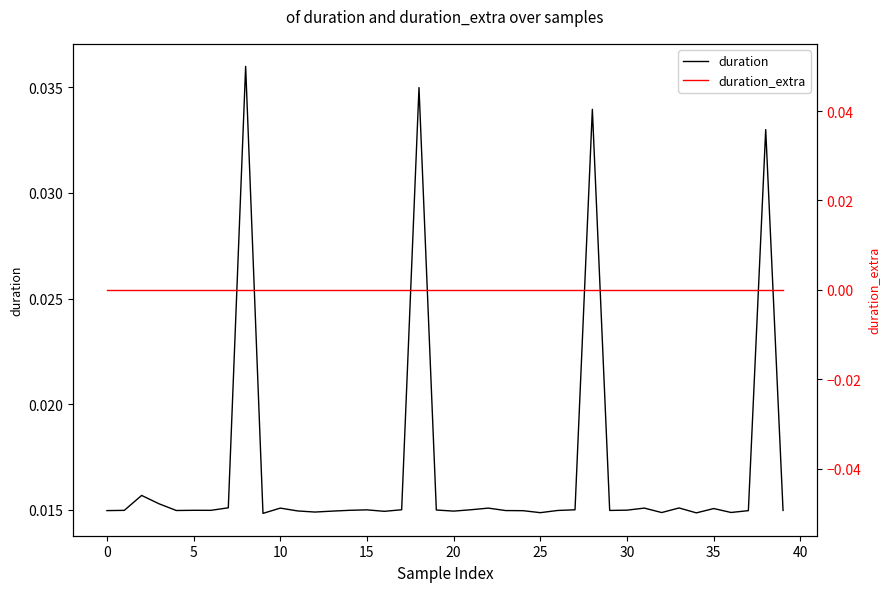

In duration, how many points are lower than both neighbors (excluding endpoints)?

11